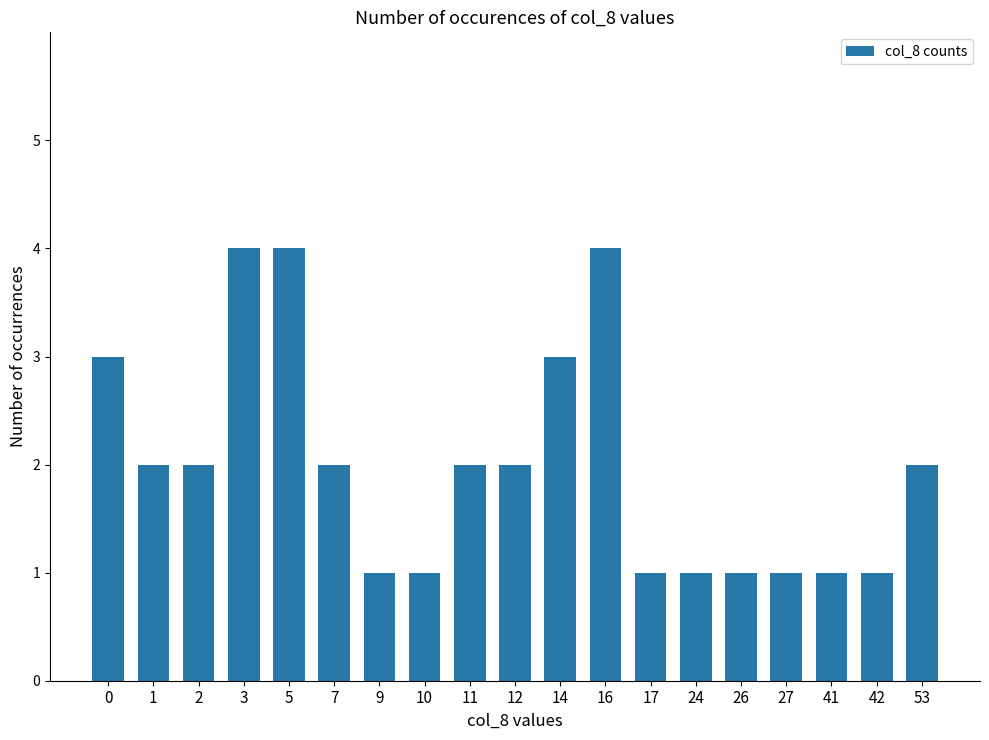

What is the greatest value displayed?

4